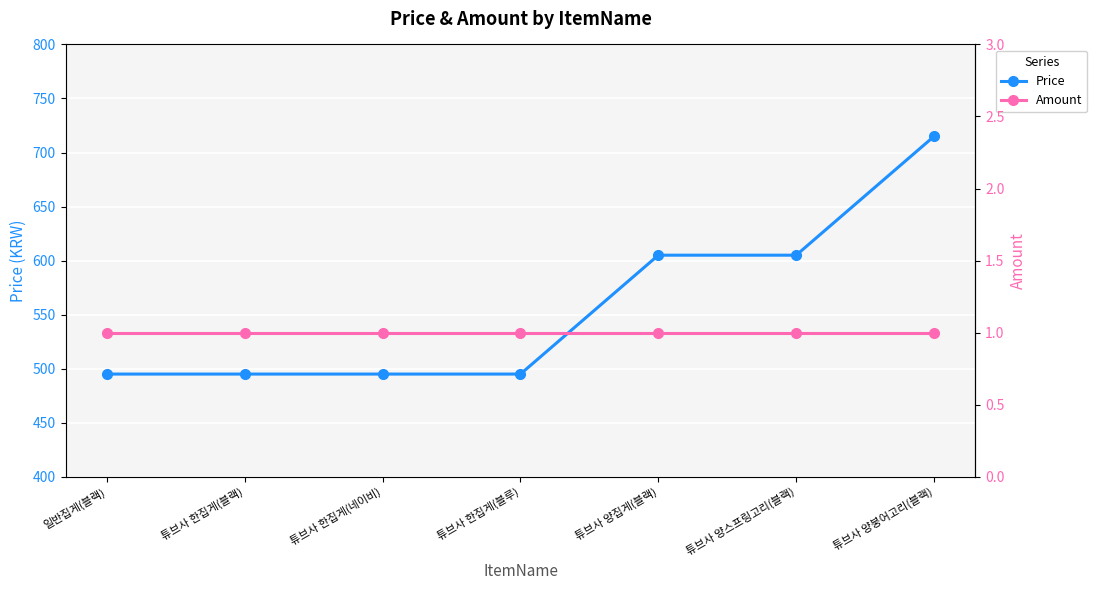

What is the label of the 1st point from the right?

튜브사 양붕어고리(블랙)